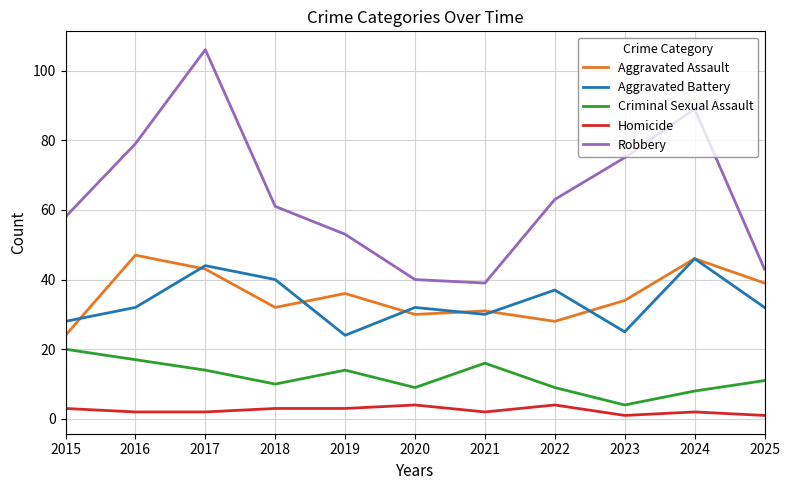

Is it true that Aggravated Assault equals 76 at 2024?

False